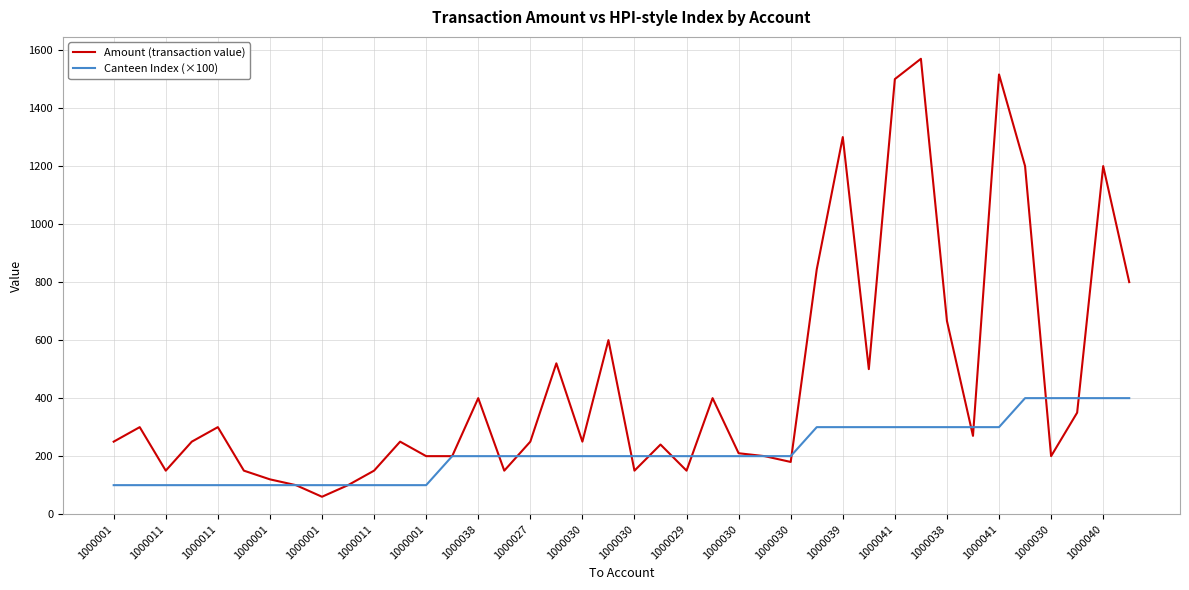

What is the difference between the second highest and second lowest values in the Canteen Index (×100) series?

300